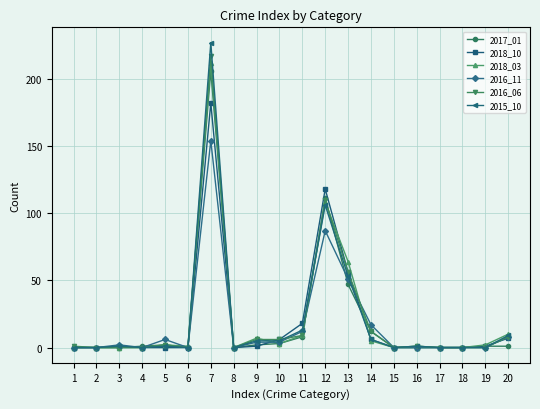

True or false: 2015_10 has a value of 9 at 20.

True